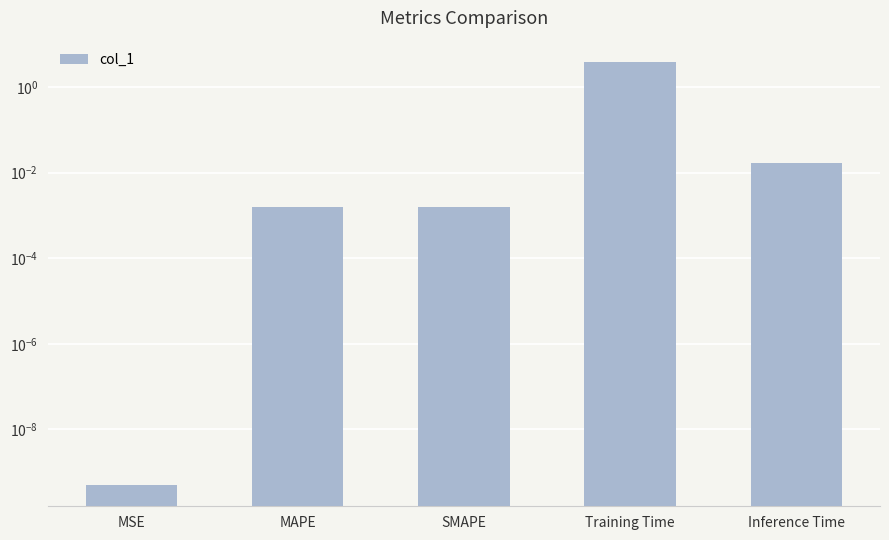

What is the average value?

0.8